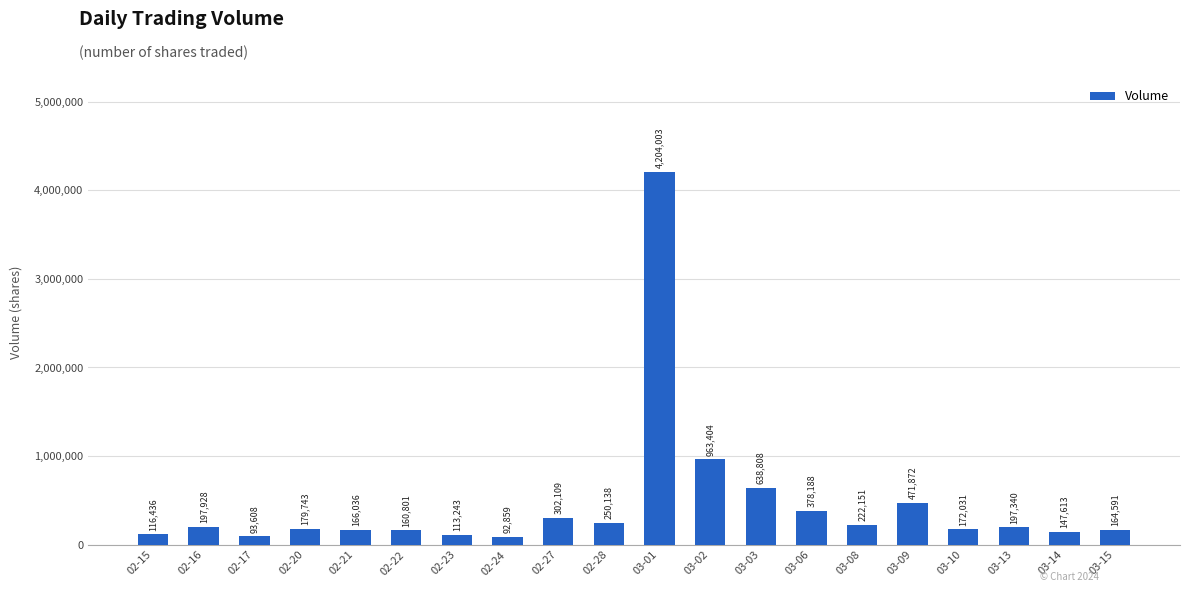

What is the label of the 7th bar from the left?

02-23